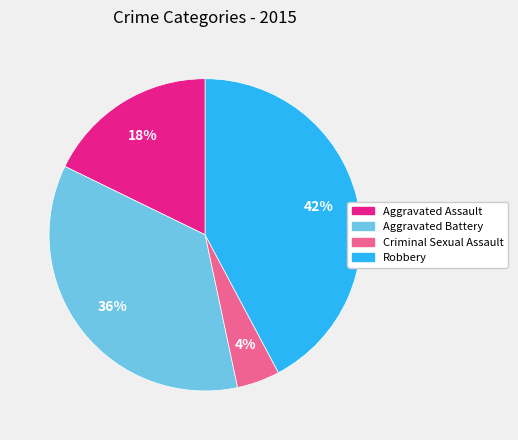

To the nearest percent, what is the difference between the largest and smallest slice percentages?

38%